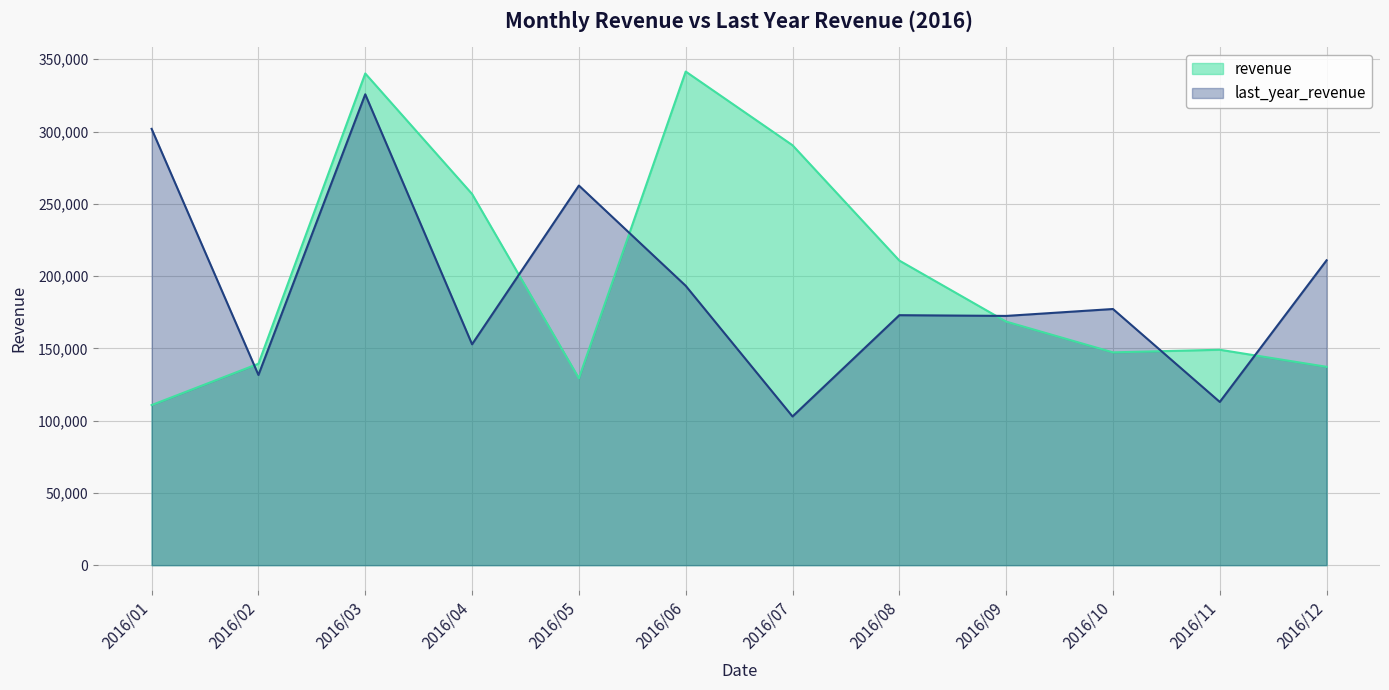

Where does the last_year_revenue series first go above 177217?

2016/01